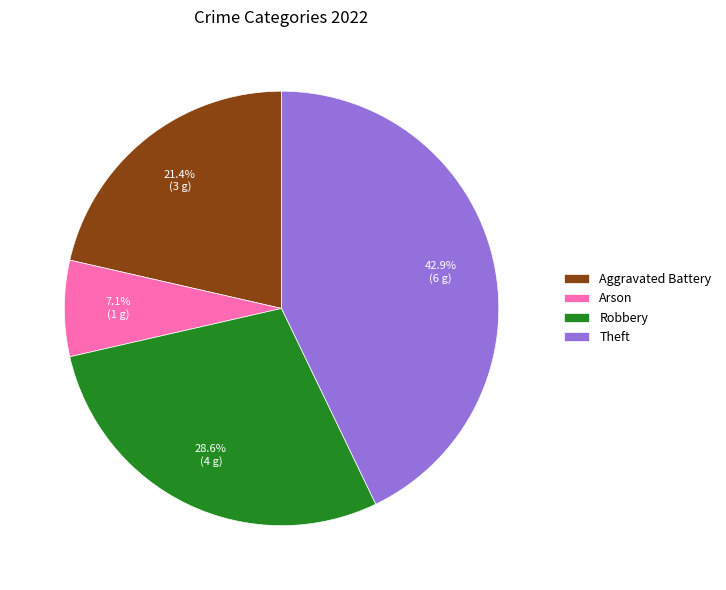

To the nearest percent, what is the difference between the largest and smallest slice percentages?

36%